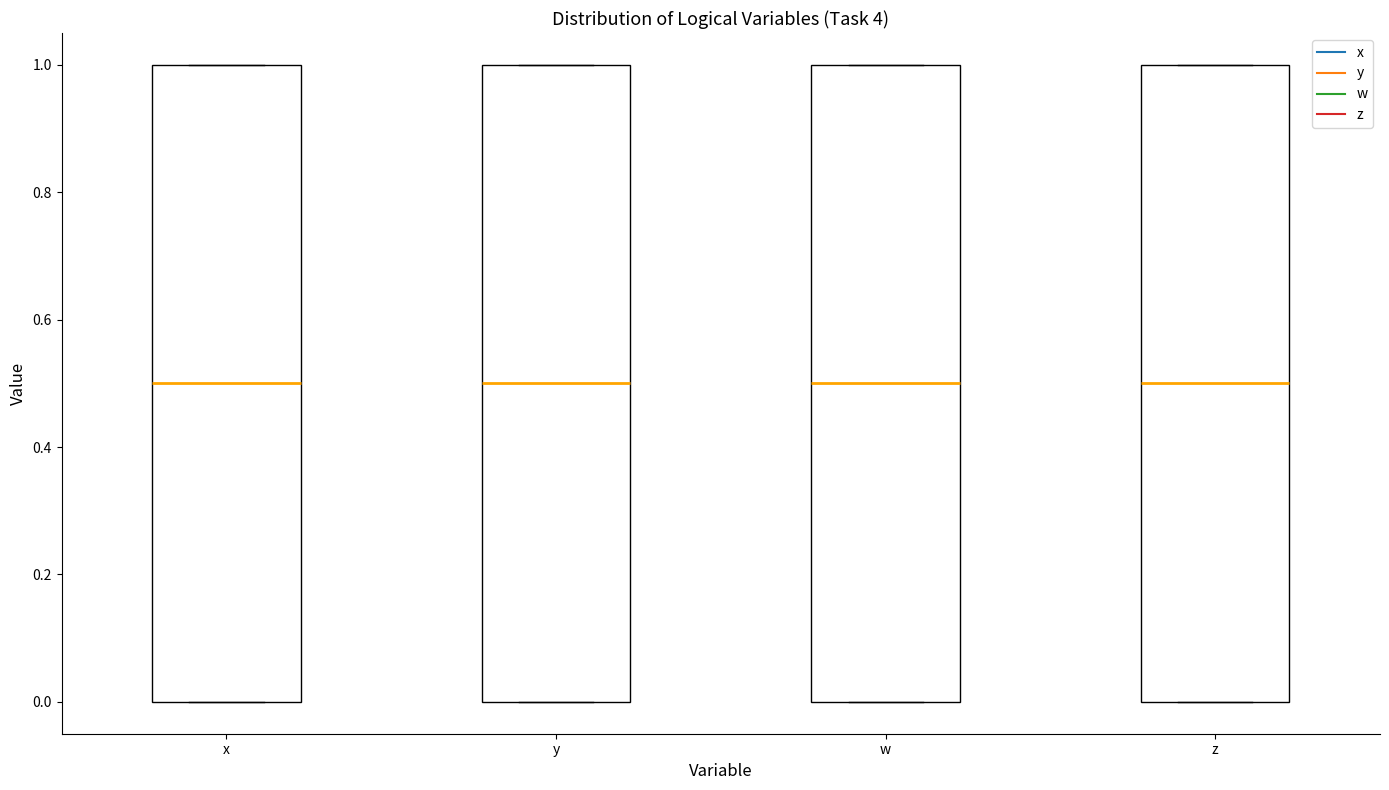

Where is the lower edge of the box for x on the y-axis? The values are not printed on the chart, so give them approximately, as read against the axis.

0.0